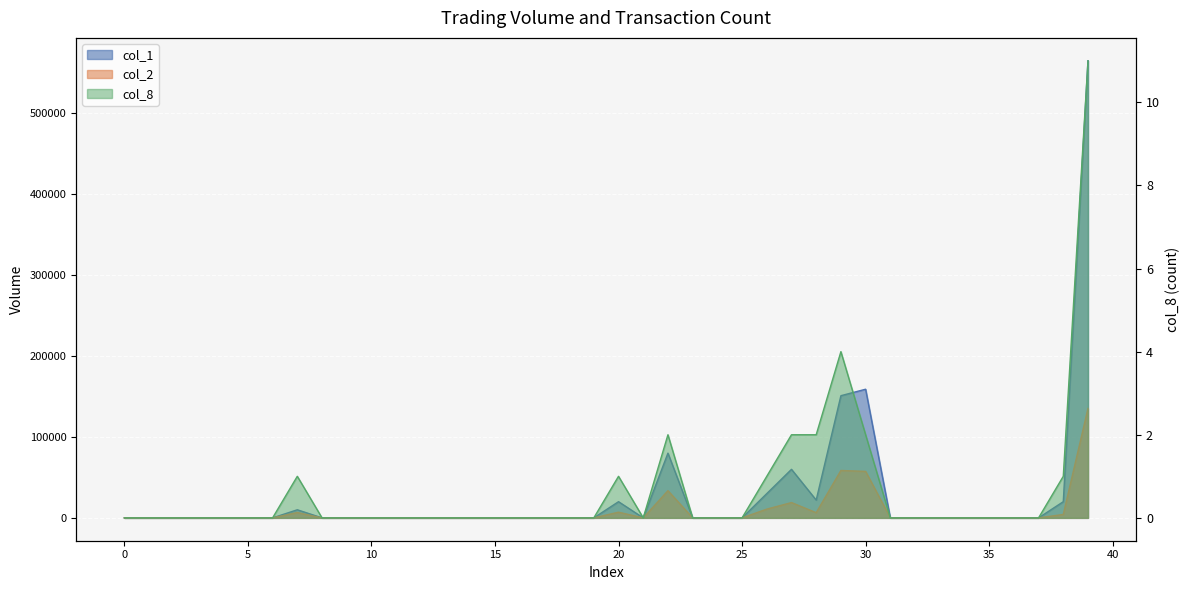

Is the value of col_2 at 28 greater than the value of col_8 at 20?

Yes